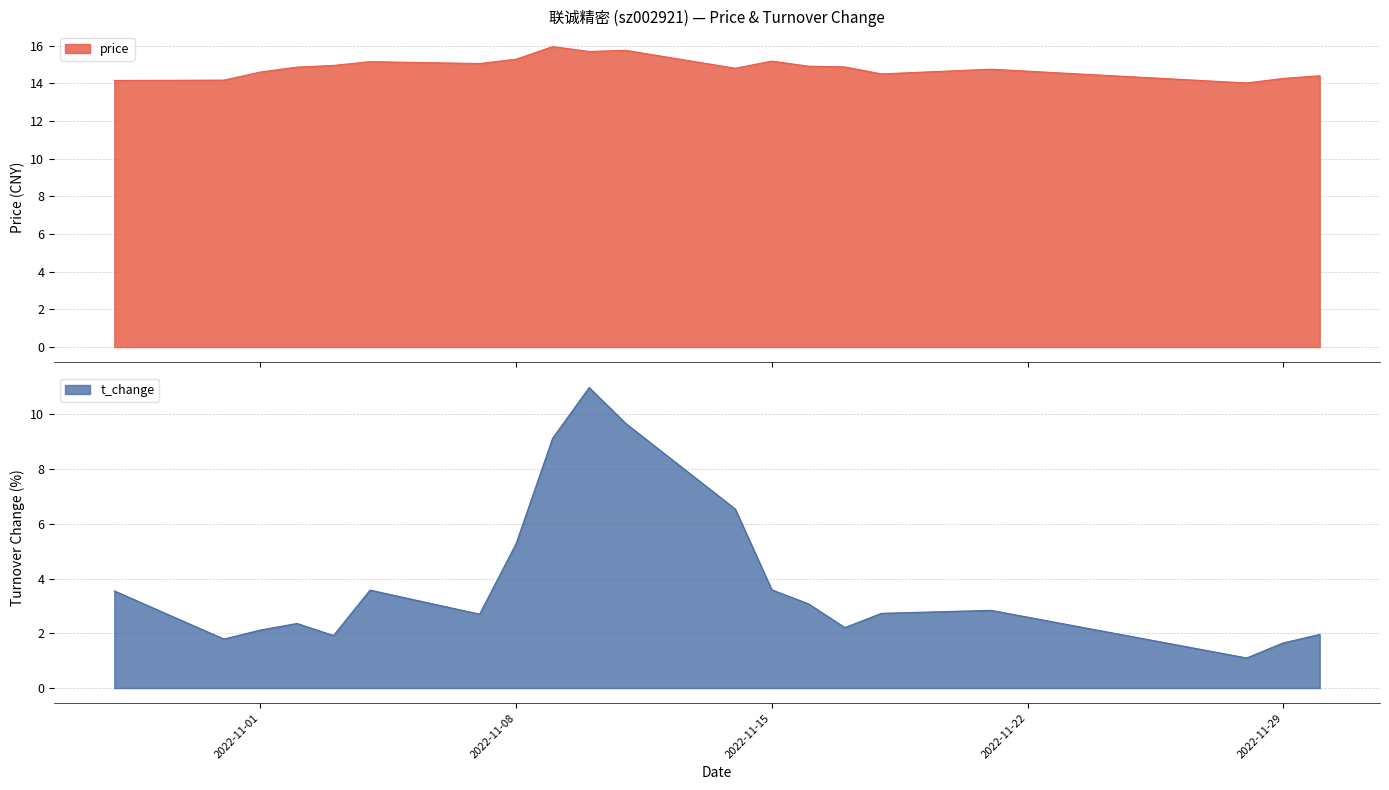

The value of price at 2022-11-18 is 6.8. True or false?

False